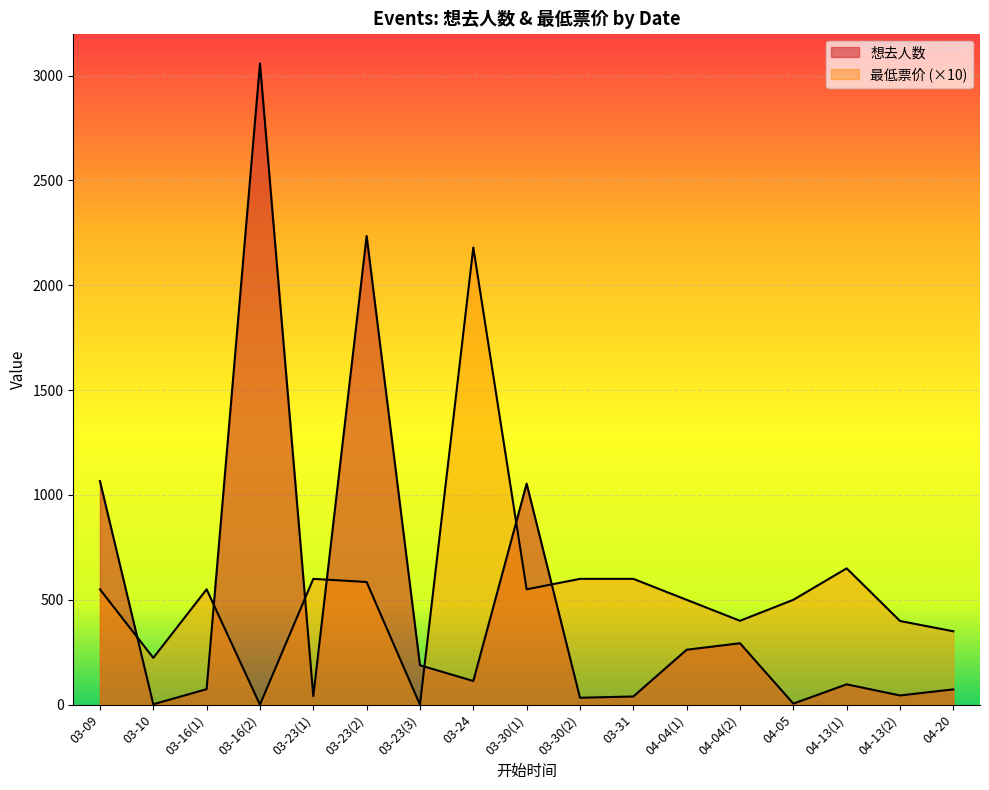

The 想去人数 series shows 65.3 at 03-31. True or false?

False